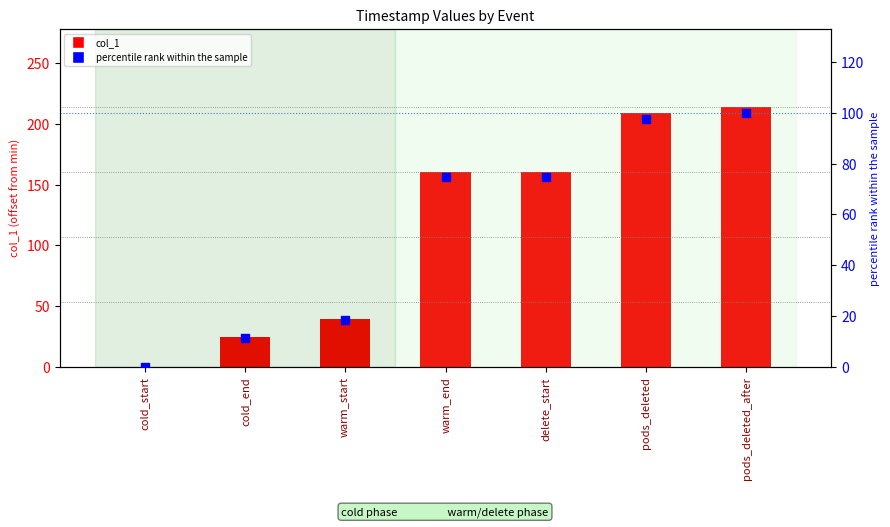

Which series reaches the minimum Y coordinate?

col_1